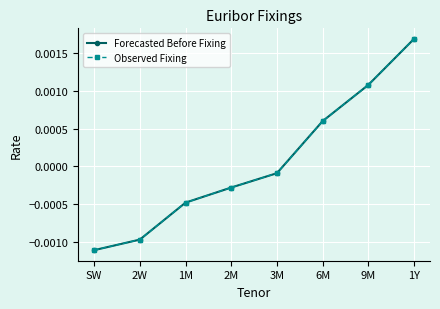

Does the chart have visible grid lines?

Yes